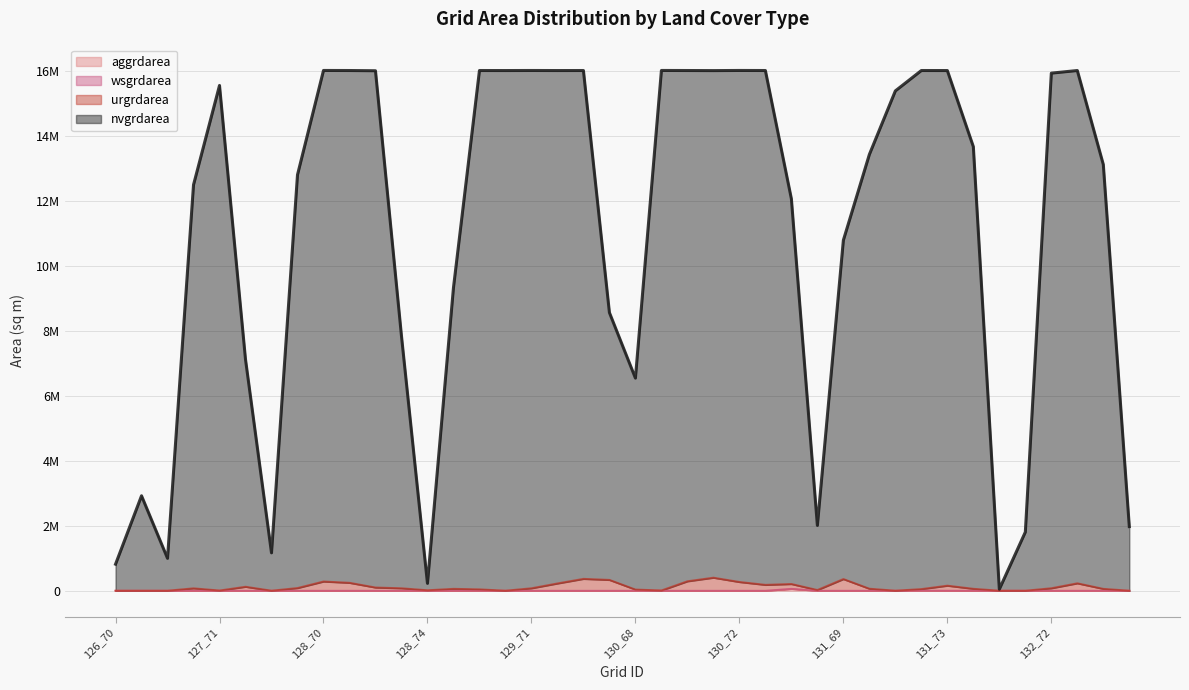

At which label does urgrdarea reach its minimum?

126_70